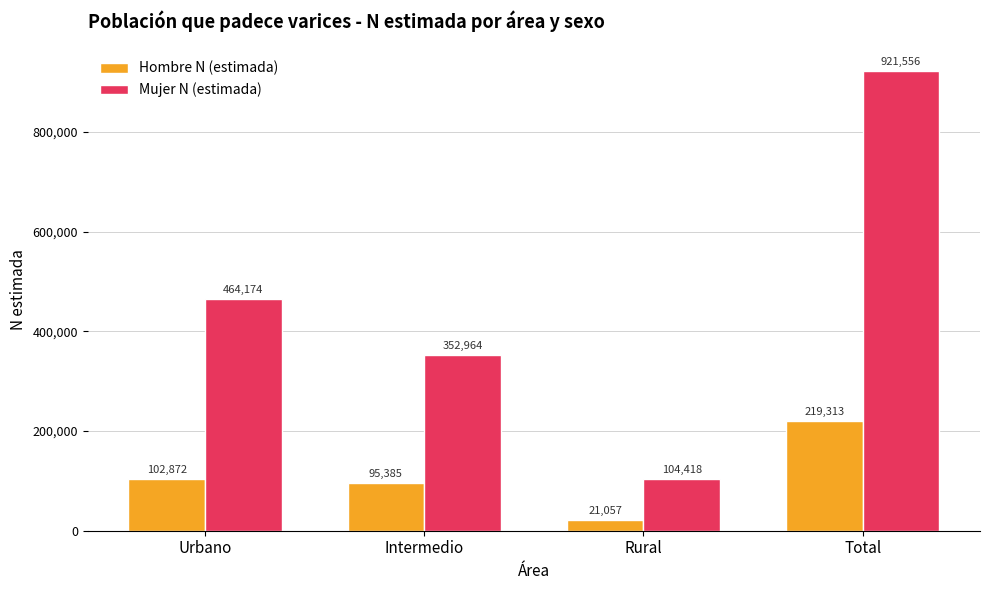

Count the number of categories in the chart.

4